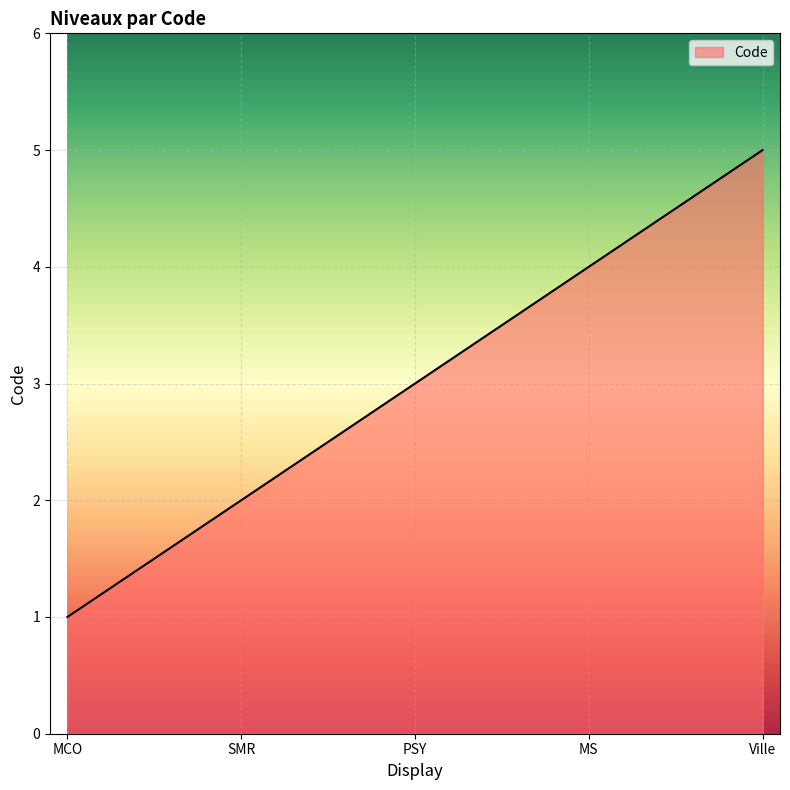

What position from the left is MS?

4